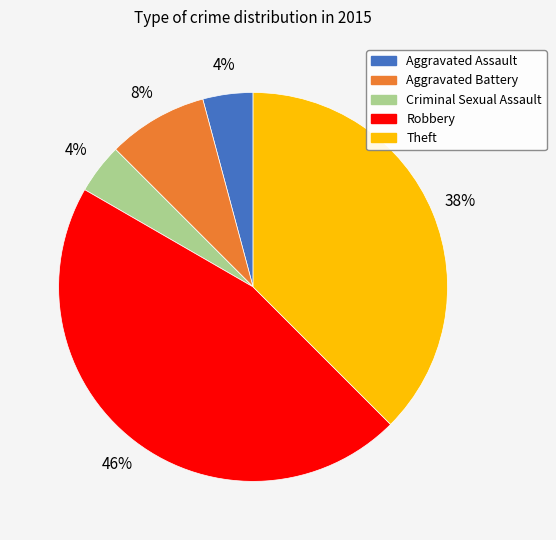

Which slice is the largest?

Robbery